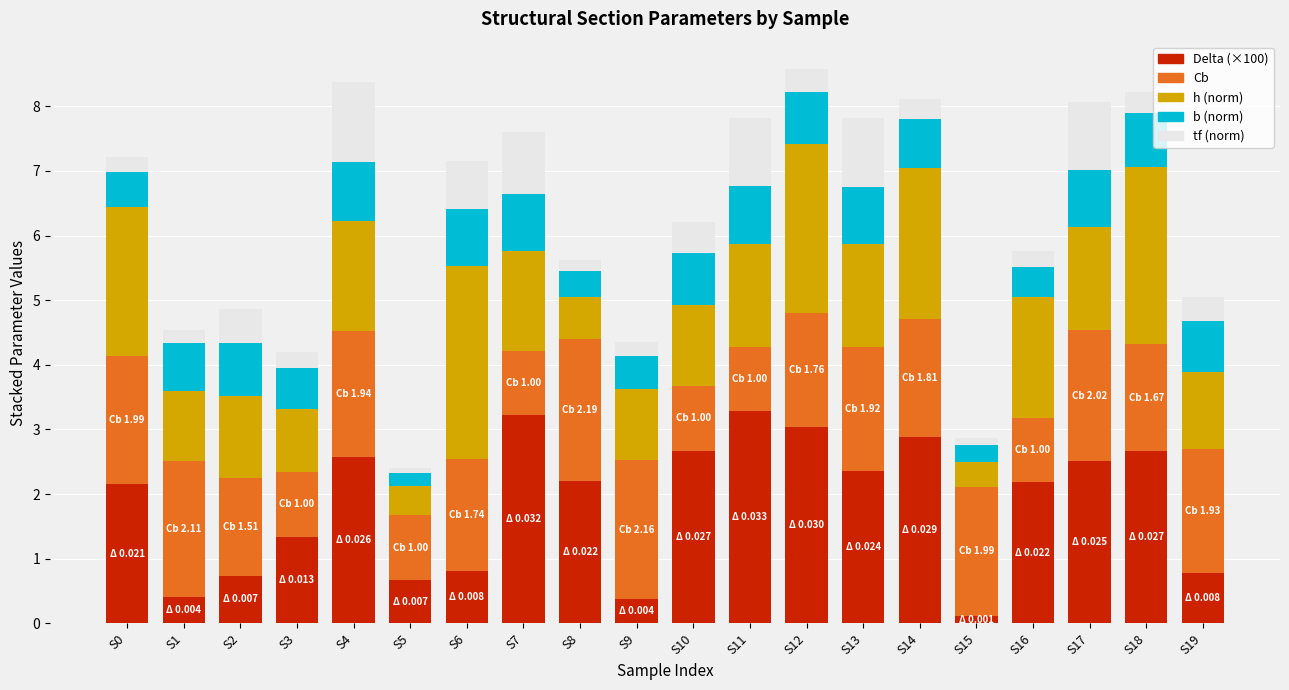

What is the difference between the maximum and second lowest values in the Delta (×100) series?

2.9